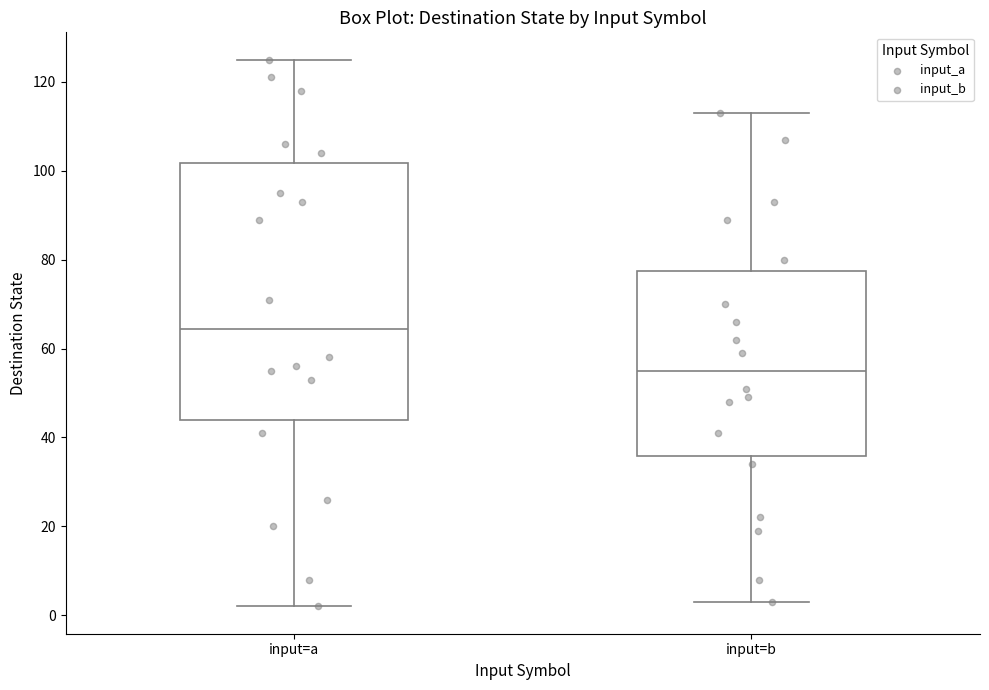

Which box has the highest median line?

input=a